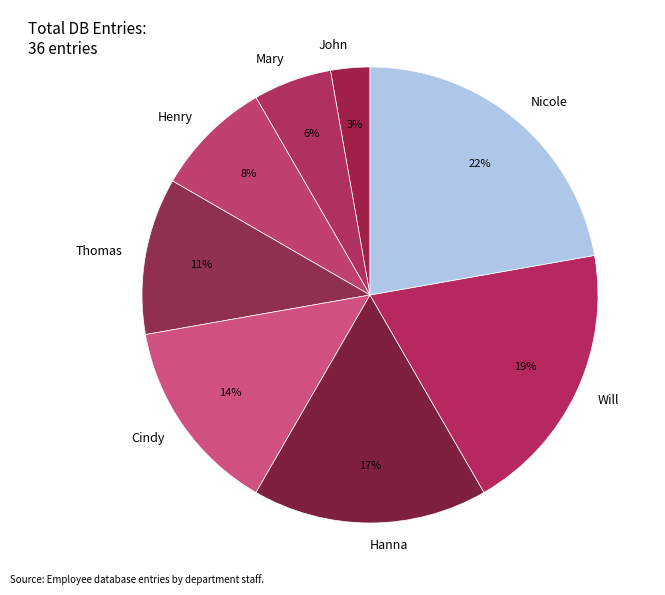

Which slice is the largest?

Nicole